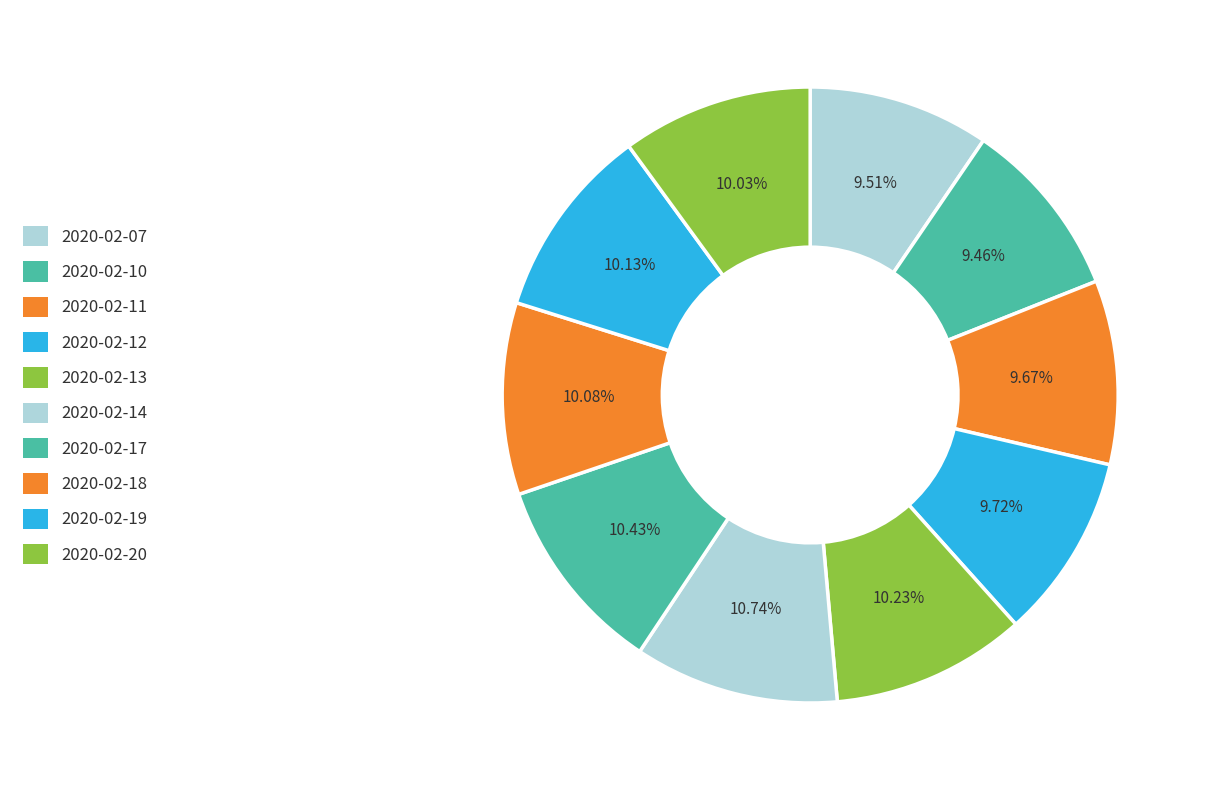

Count the number of slices in the pie.

10